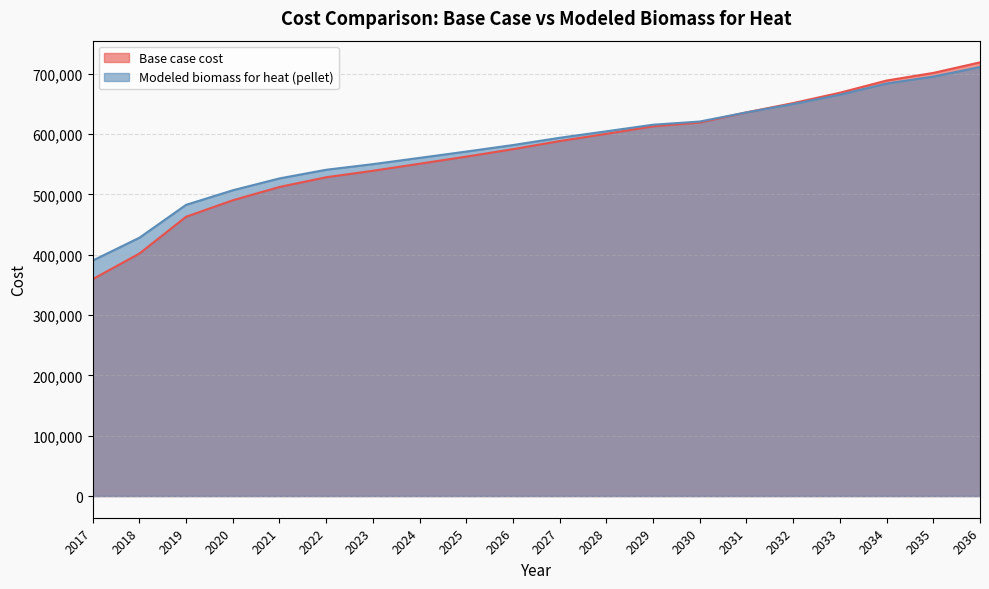

At how many categories does at least one series exceed 376258?

20